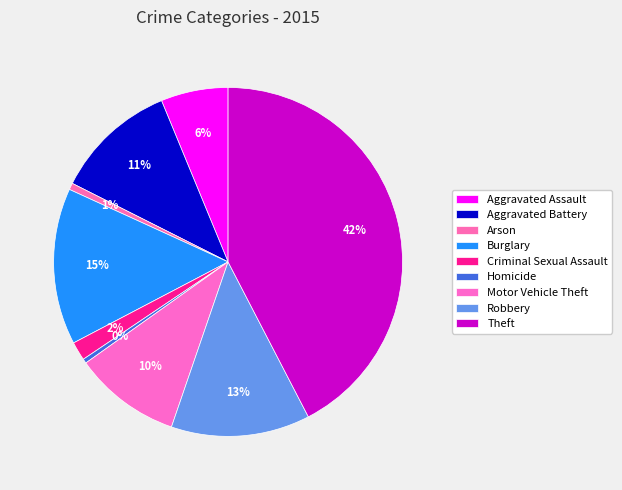

Which category has the smallest portion of the pie?

Homicide